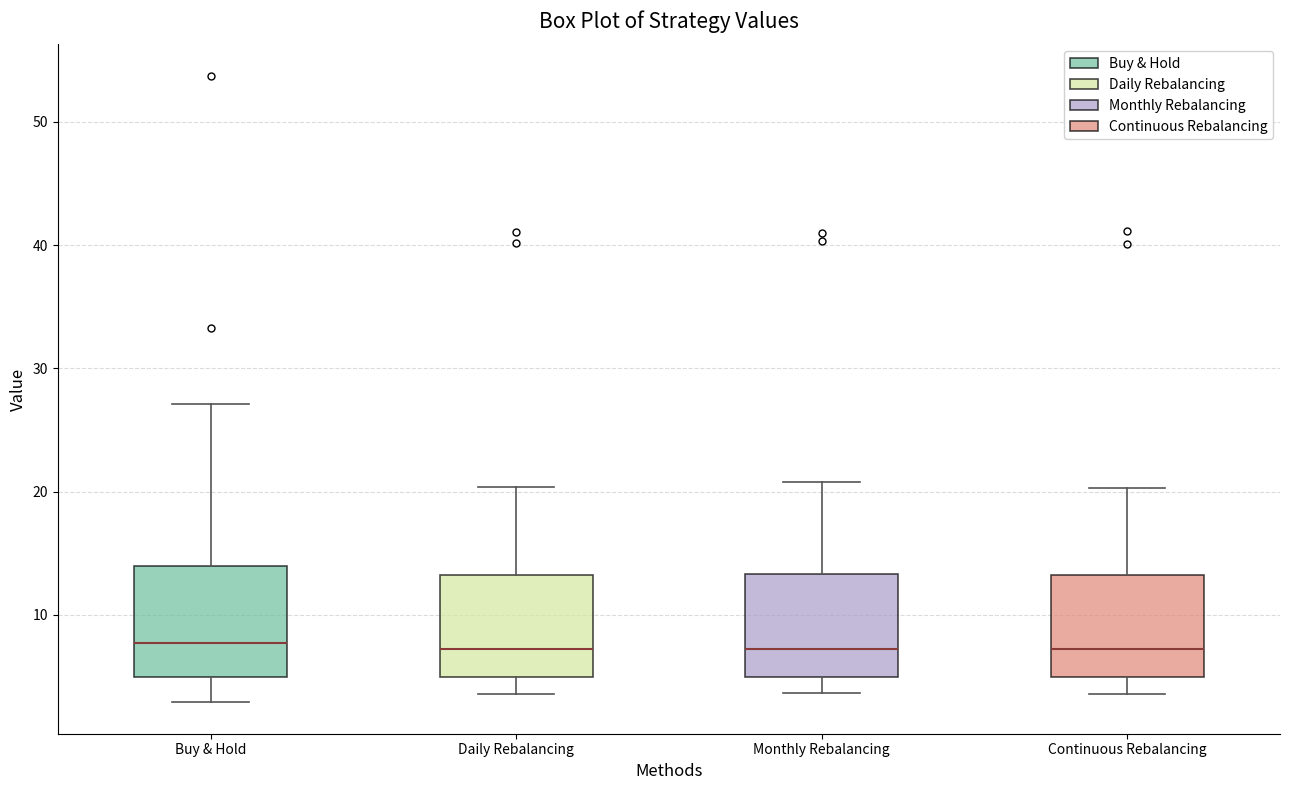

Reading left to right, read every box against the y-axis: the position of its median line, the range the box covers, and the ends of its whiskers. The values are not printed on the chart, so give them approximately, as read against the axis.

Buy & Hold: median 8, box 5 to 14, whiskers 3 to 27
Daily Rebalancing: median 7, box 5 to 13, whiskers 4 to 20
Monthly Rebalancing: median 7, box 5 to 13, whiskers 4 to 21
Continuous Rebalancing: median 7, box 5 to 13, whiskers 4 to 20